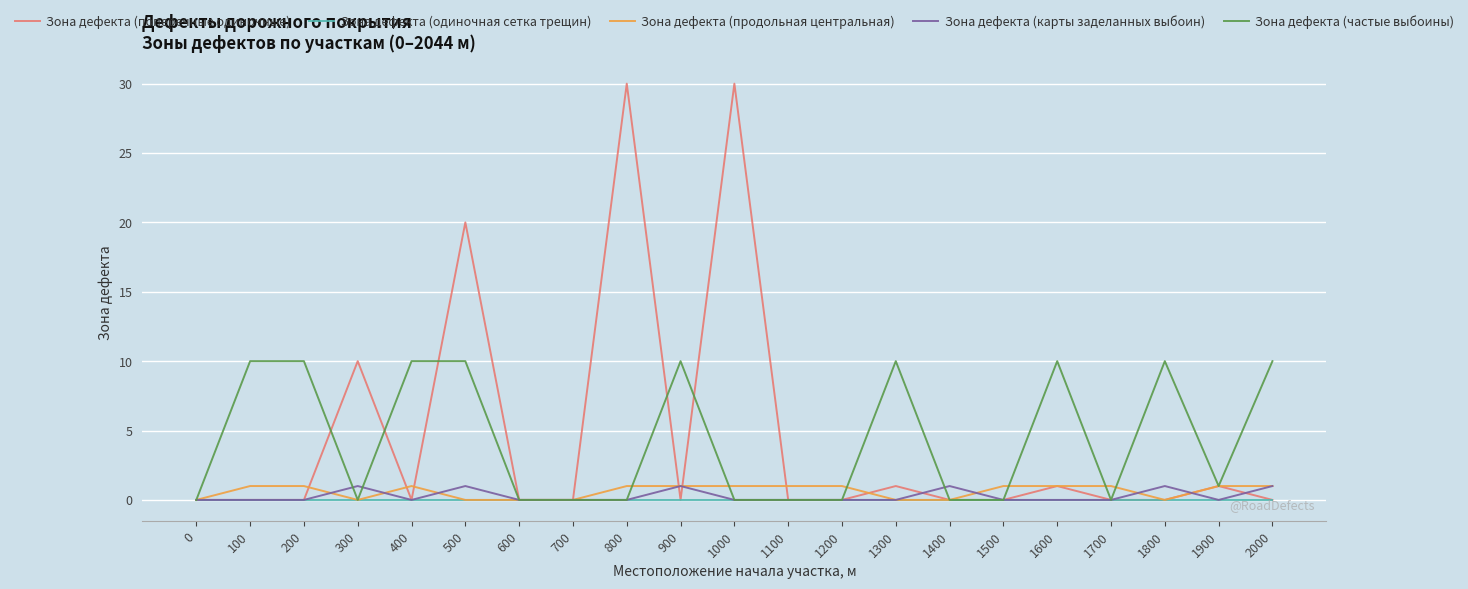

The value of Зона дефекта (частые выбоины) at 1200 is -5. True or false?

False